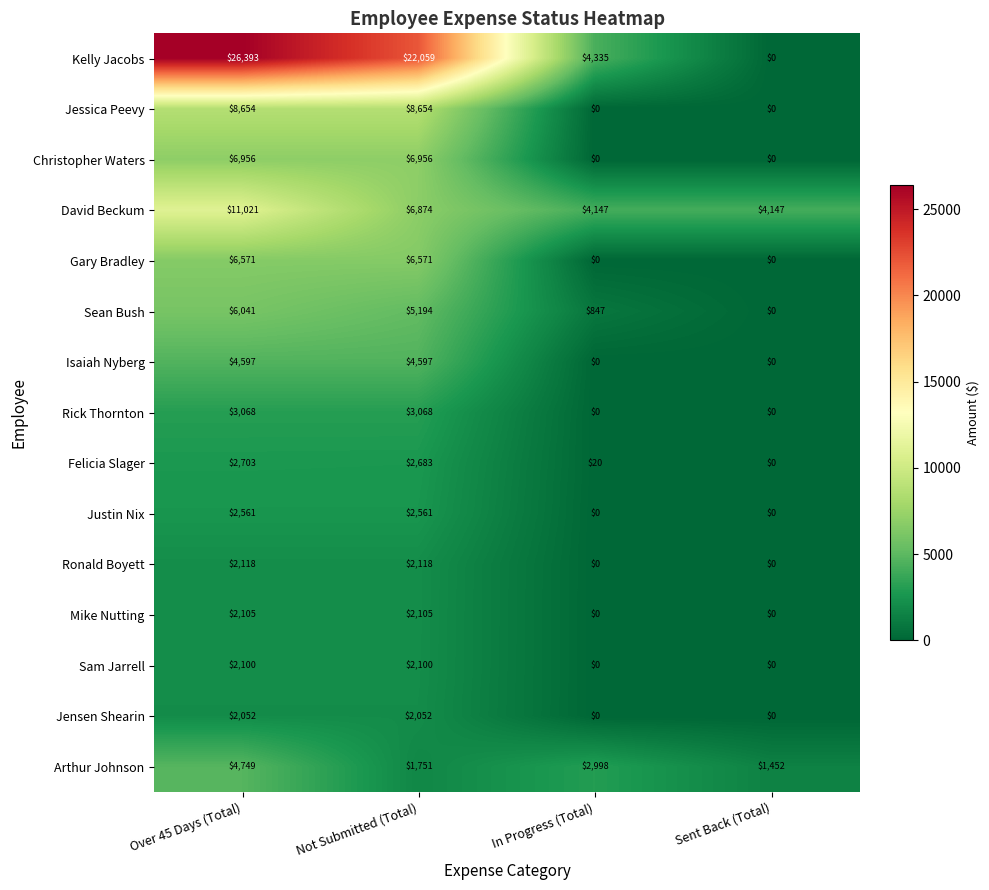

What is the difference between the maximum and second lowest values in the Christopher Waters series?

6956